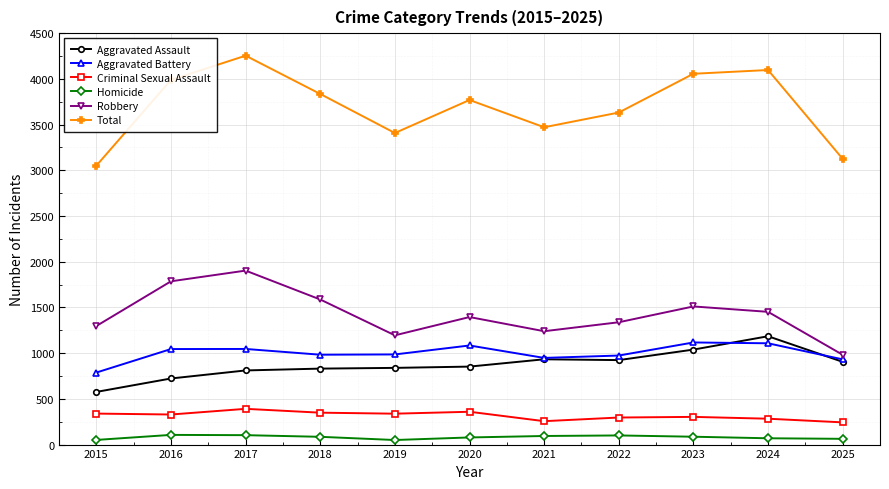

What is the difference between the Total values at 2017 and 2022?

622